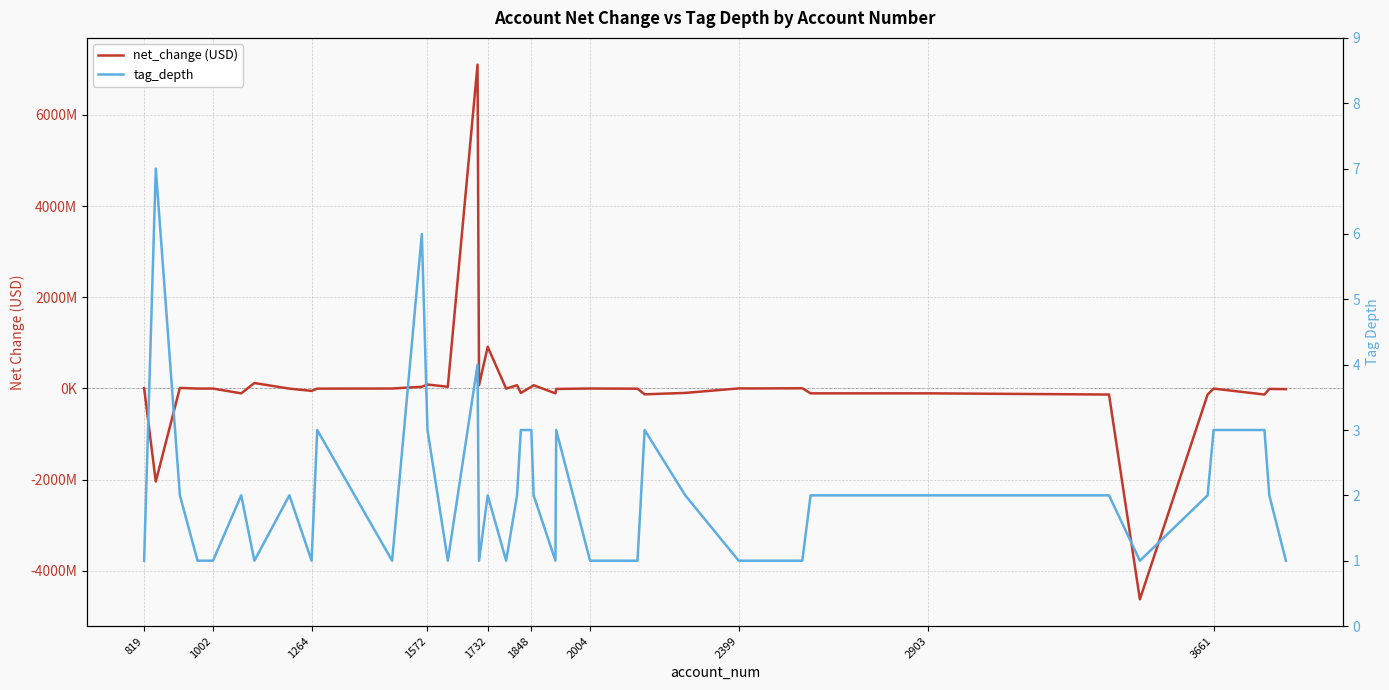

What are all the series names shown in the legend?

net_change (USD), tag_depth